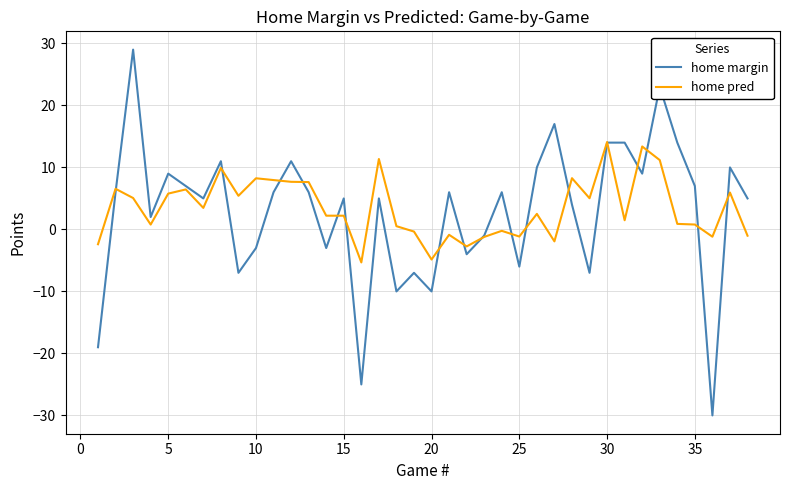

Does the chart display data point markers on the line(s)?

No